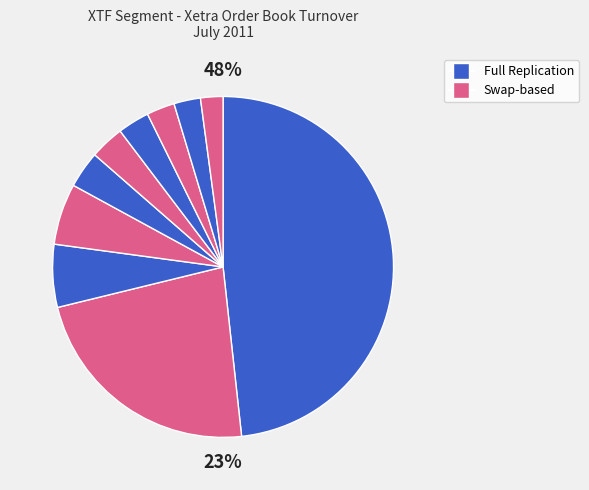

How many segments does this pie chart have?

10